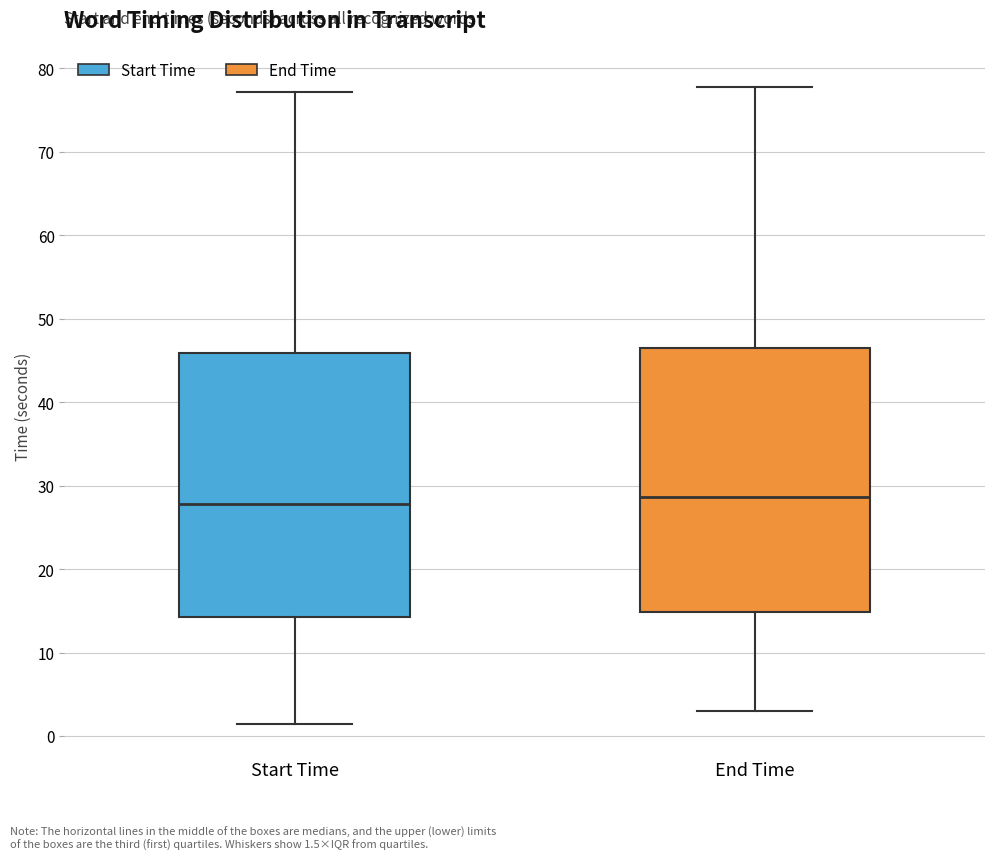

Where does the median line of the box for Start Time sit on the y-axis? The values are not printed on the chart, so give them approximately, as read against the axis.

28